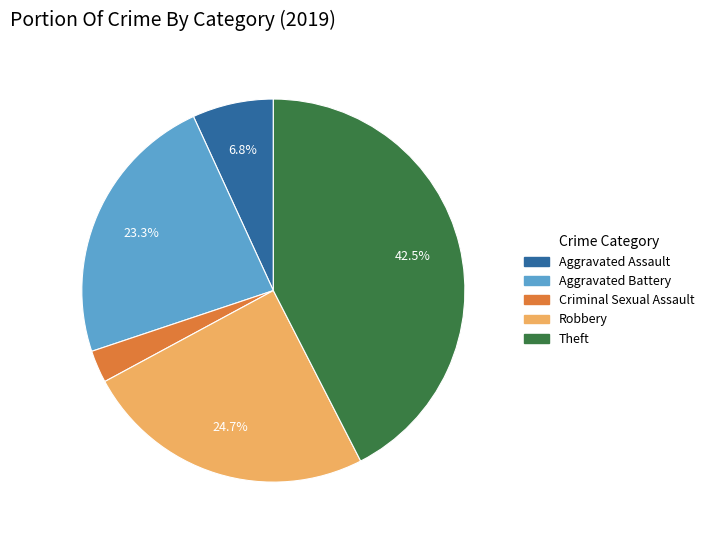

Is there a majority slice in this chart?

No